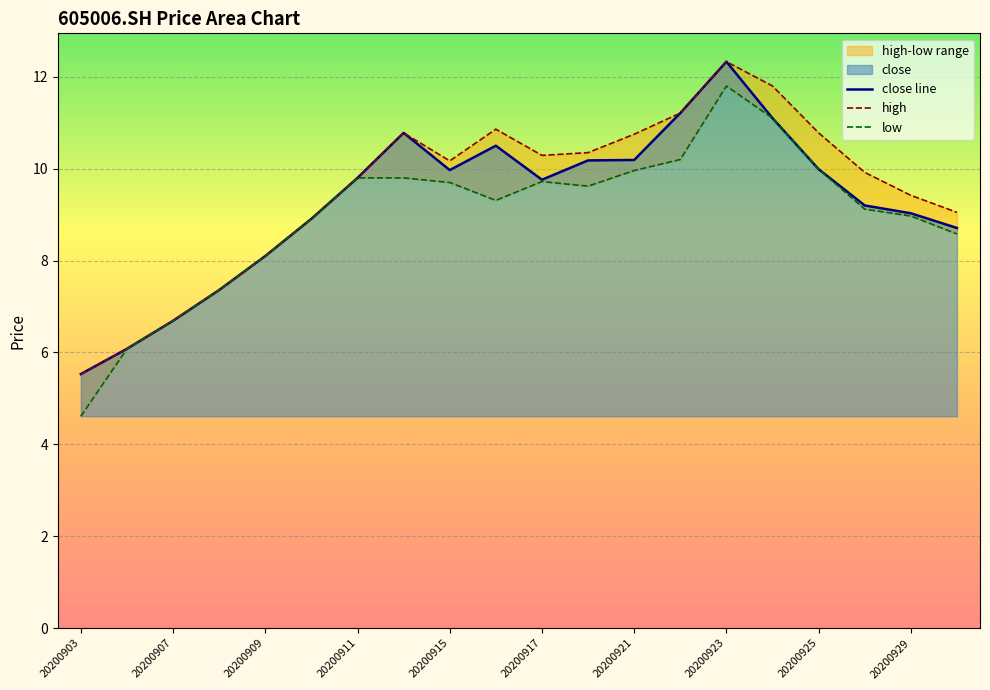

True or false: low has more than 0 points higher than both neighbors.

True